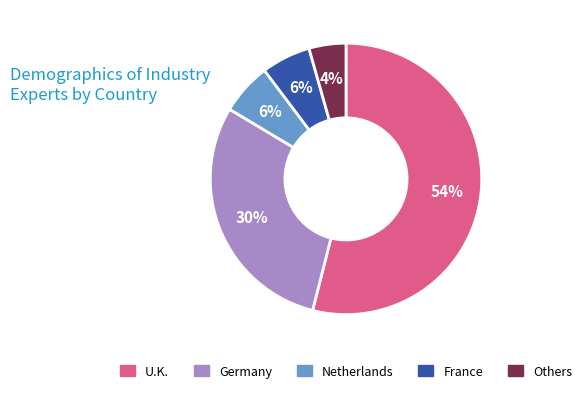

Is there a majority slice in this chart?

Yes